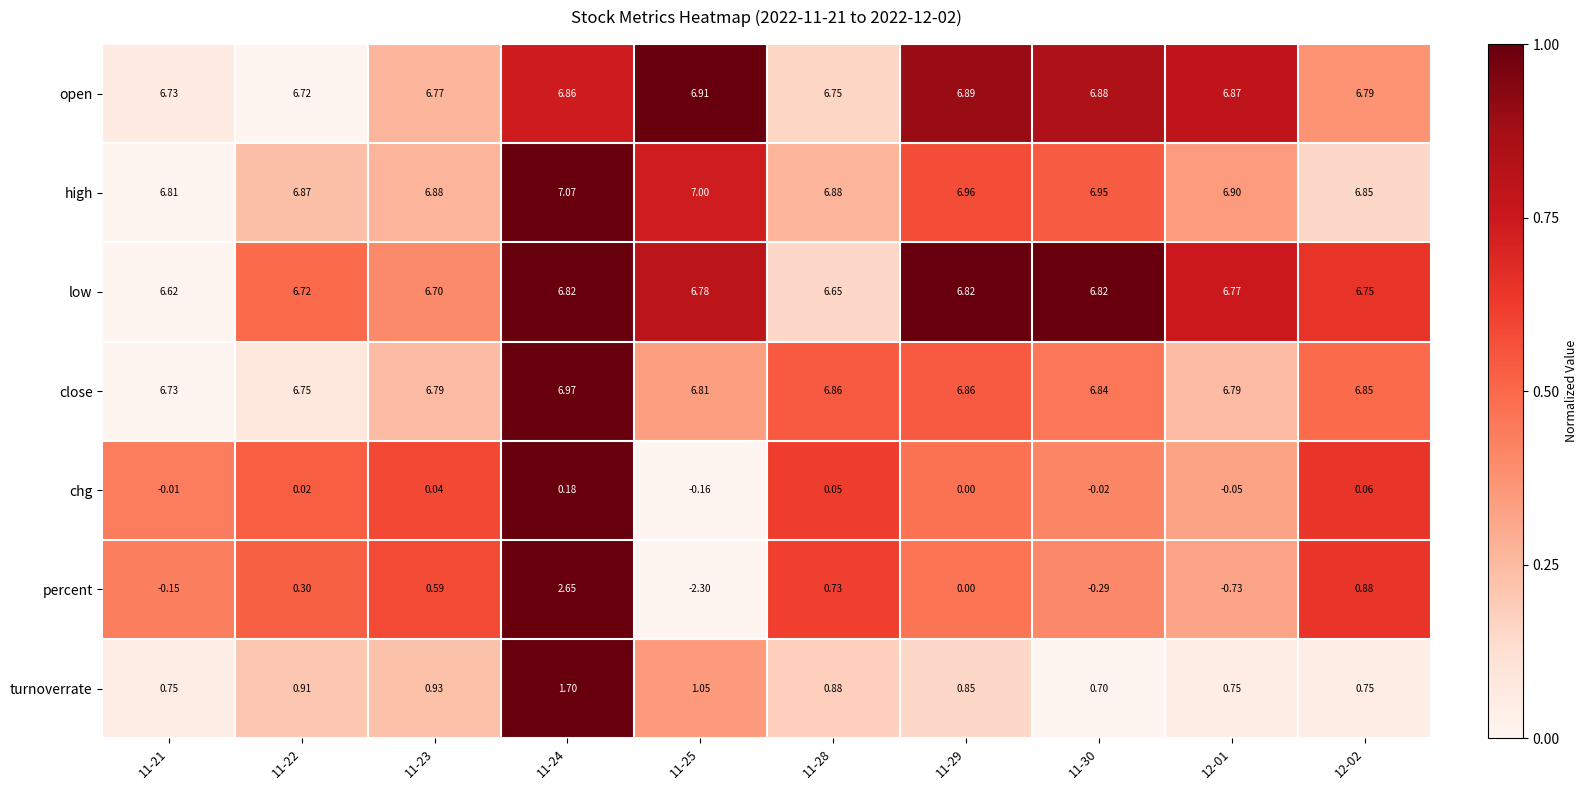

What is the total value across all series at 11-25?

26.1